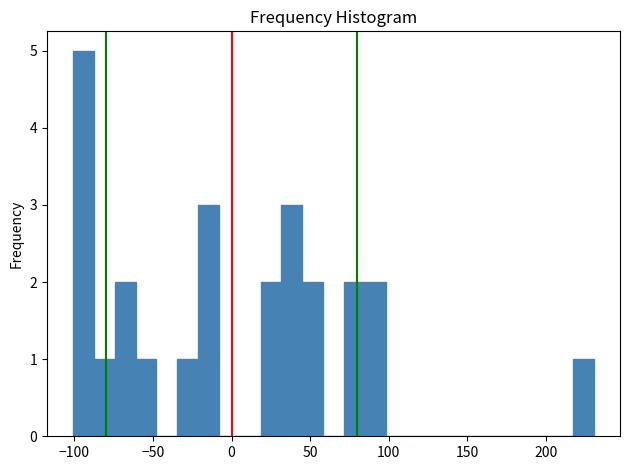

Read against the x-axis, roughly where is the centre of the tallest bar?

-95